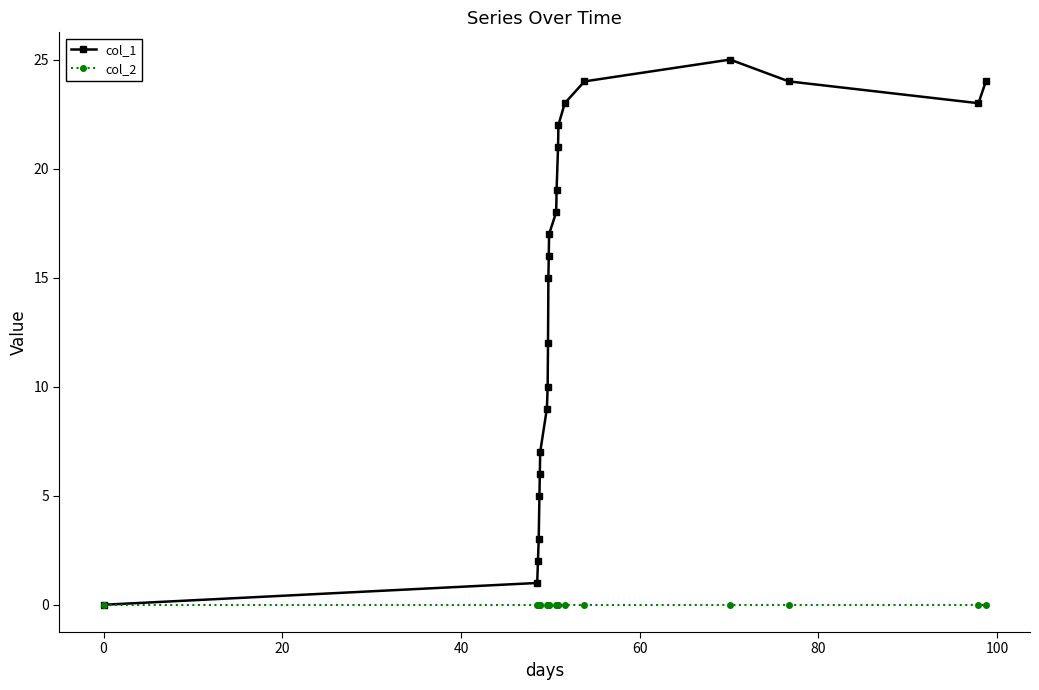

What is the difference between the maximum and minimum values in the col_1 series?

25